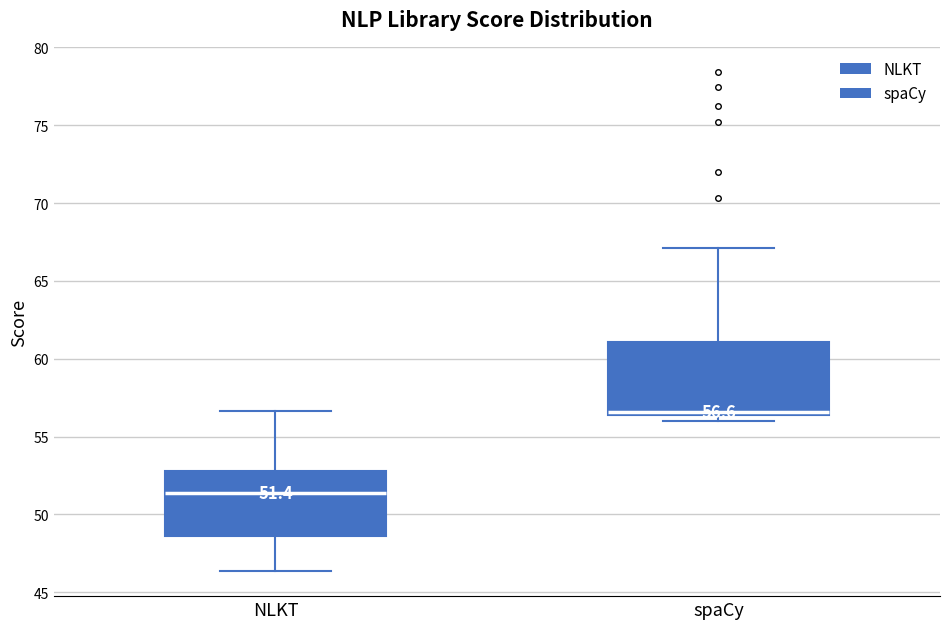

Which box has the lowest median line?

NLKT